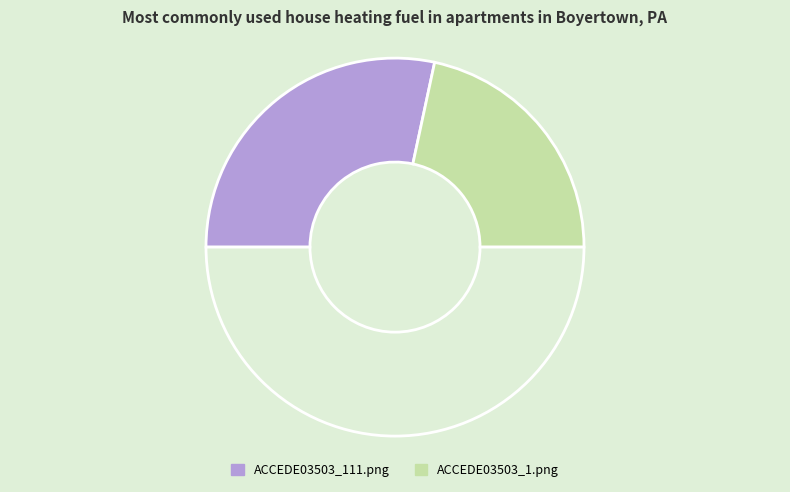

Is there any slice that represents more than half of the pie?

Yes